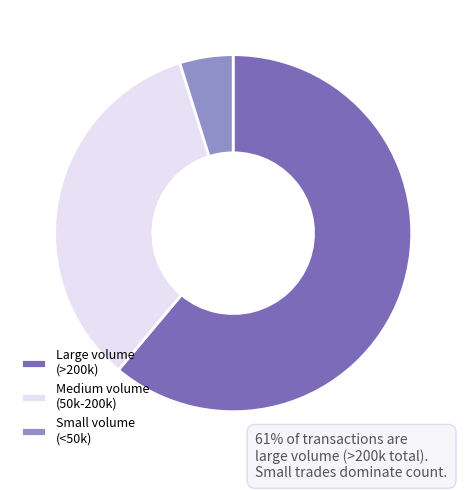

How many segments does this pie chart have?

3